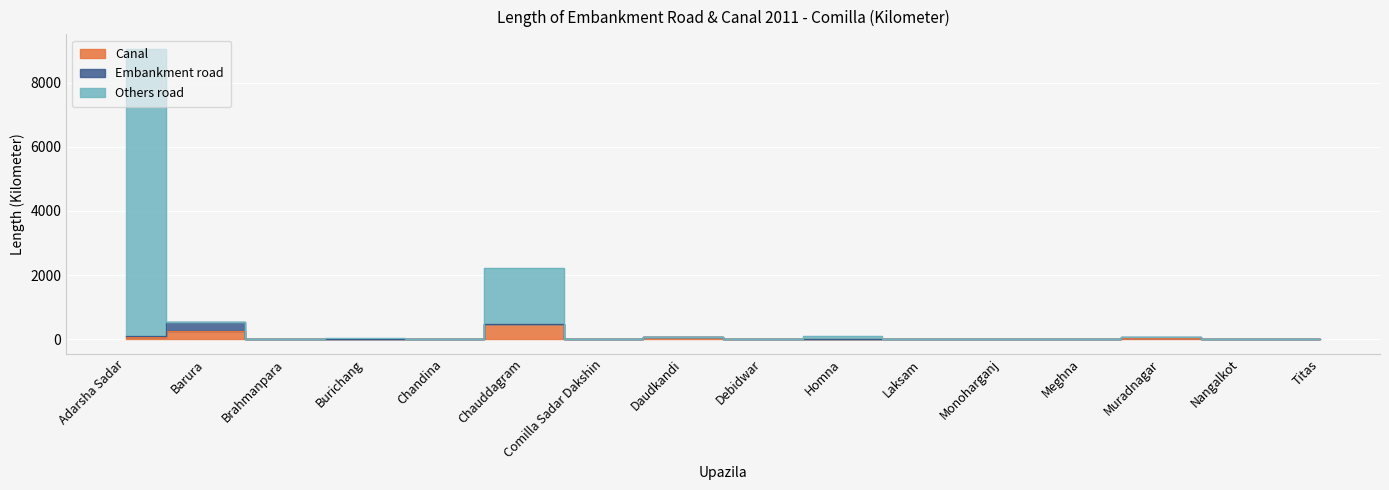

True or false: Others road and Canal intersect in this chart.

False